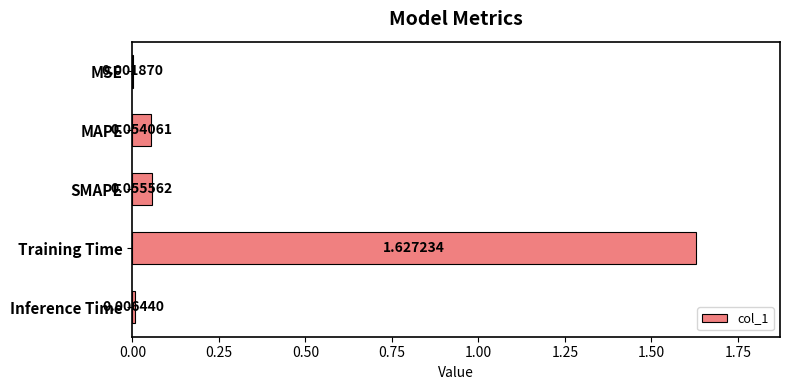

What is the sum of all values?

1.7